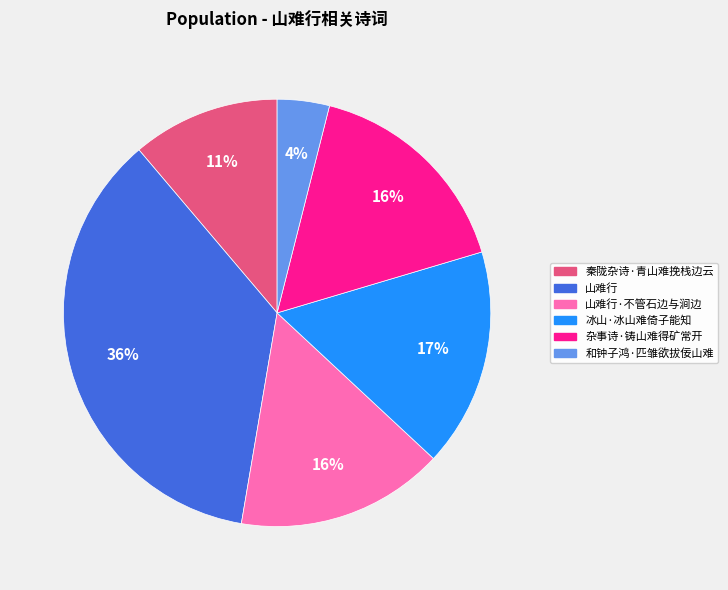

True or false: 山难行 accounts for 36% of the total.

True